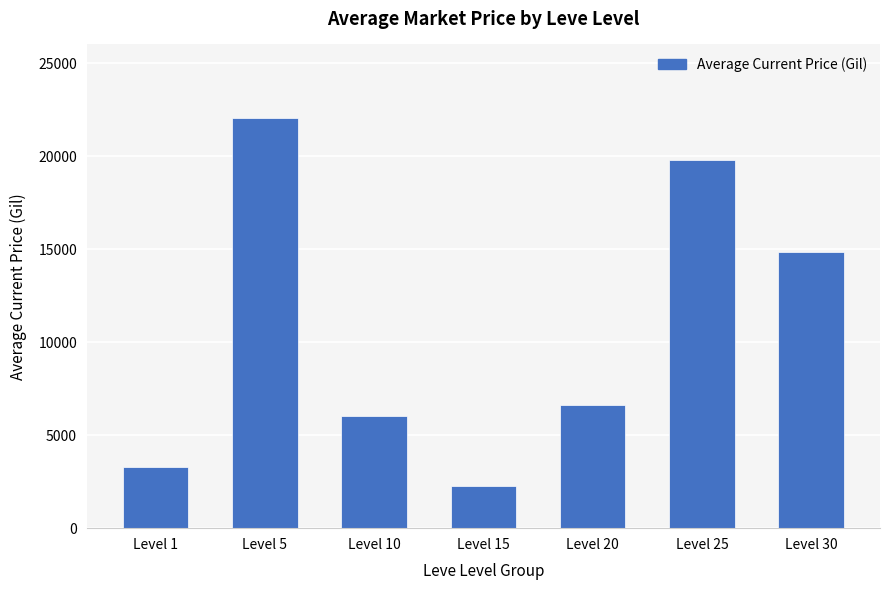

Which category has the lowest value across all series?

Level 15